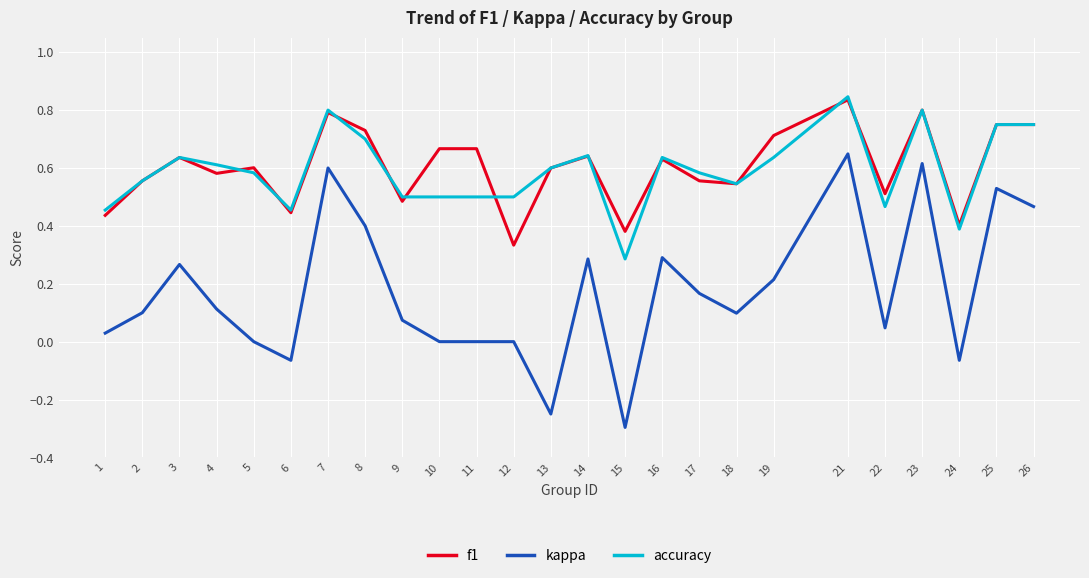

The accuracy series shows 0.1 at 18. True or false?

False